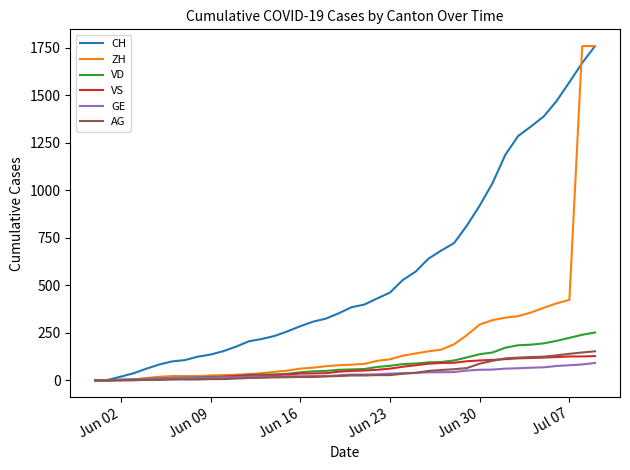

Which series has the largest total across all categories?

CH